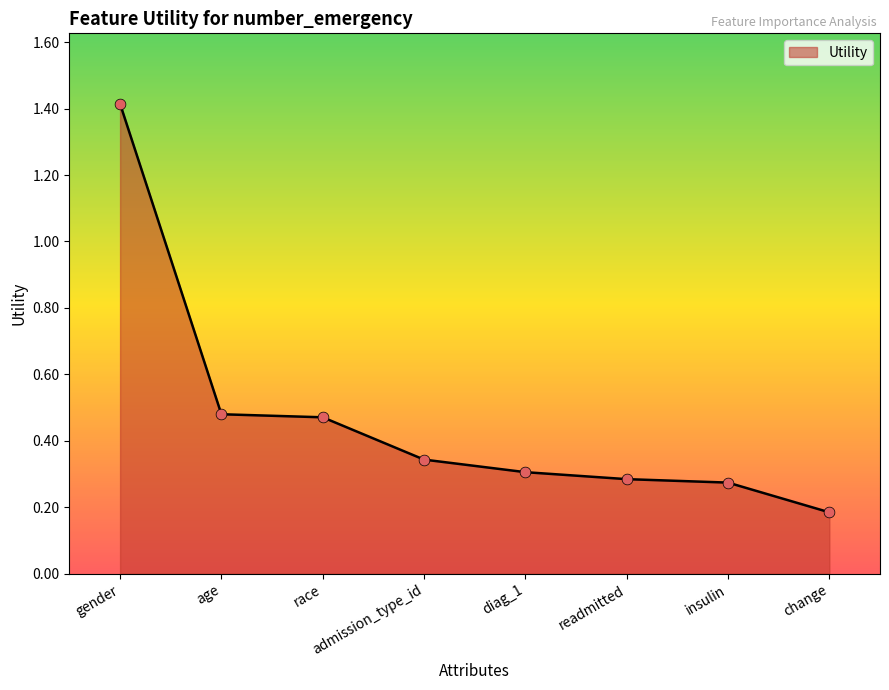

What is the change in value from age to insulin?

-0.2